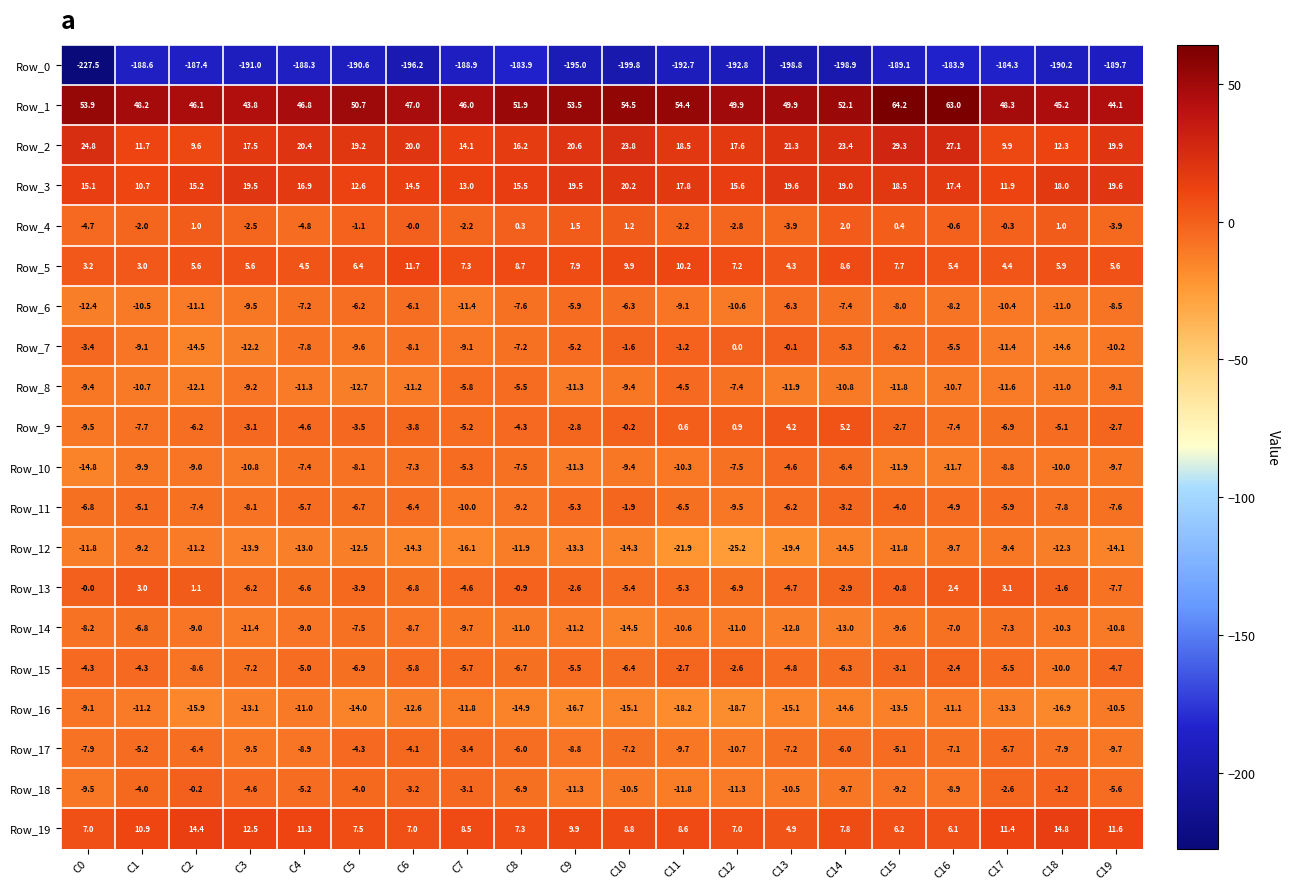

Is it true that Row_16 equals -11.2 at C1?

True